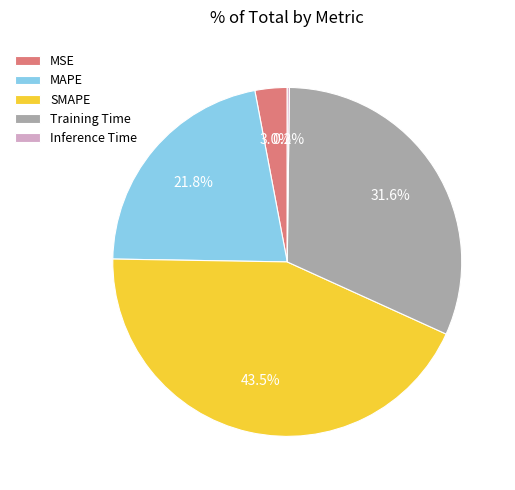

How much of the chart is everything except MSE?

97.0%